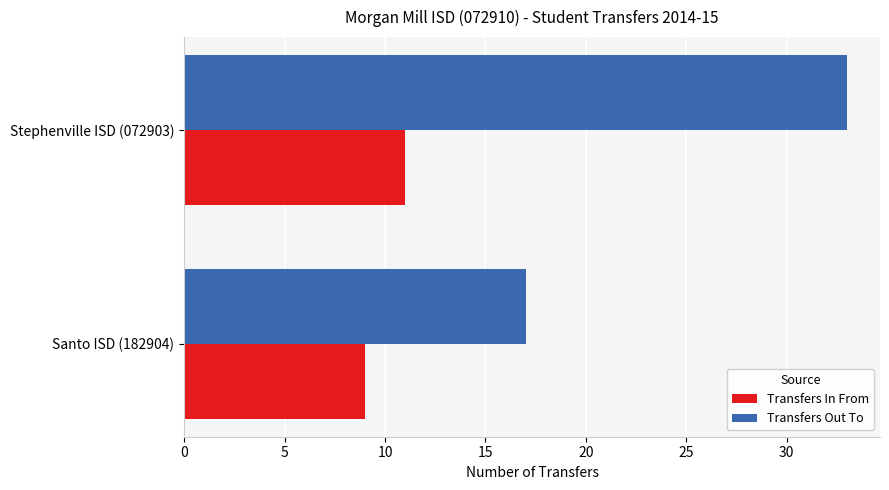

Rank the categories by Transfers In From value from highest to lowest.

Stephenville ISD (072903), Santo ISD (182904)